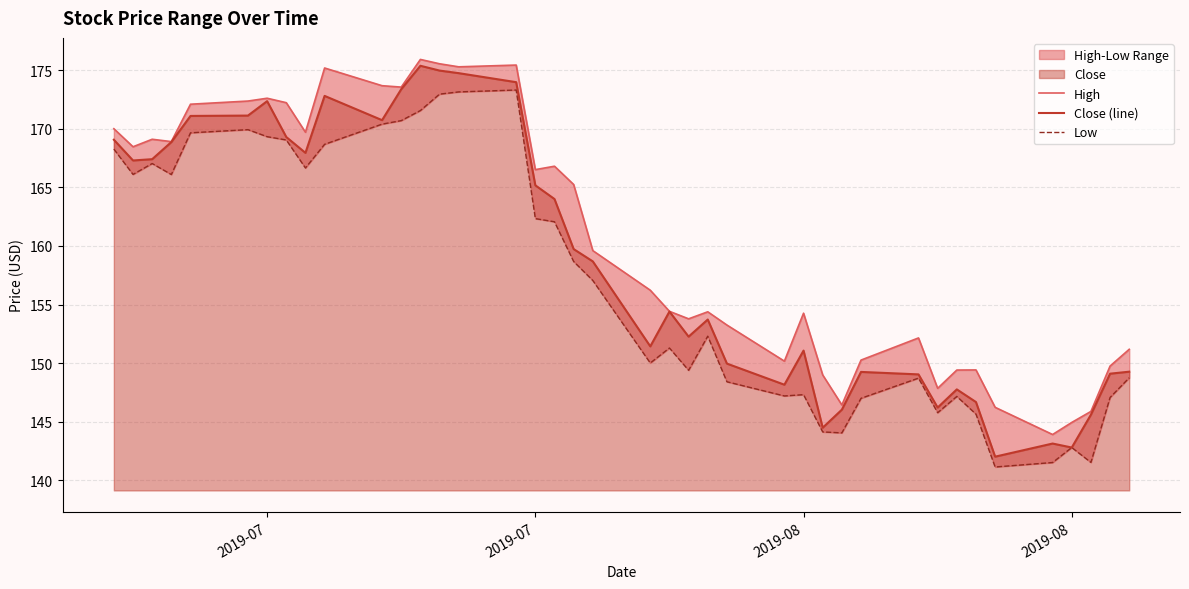

Does the chart have visible grid lines?

Yes